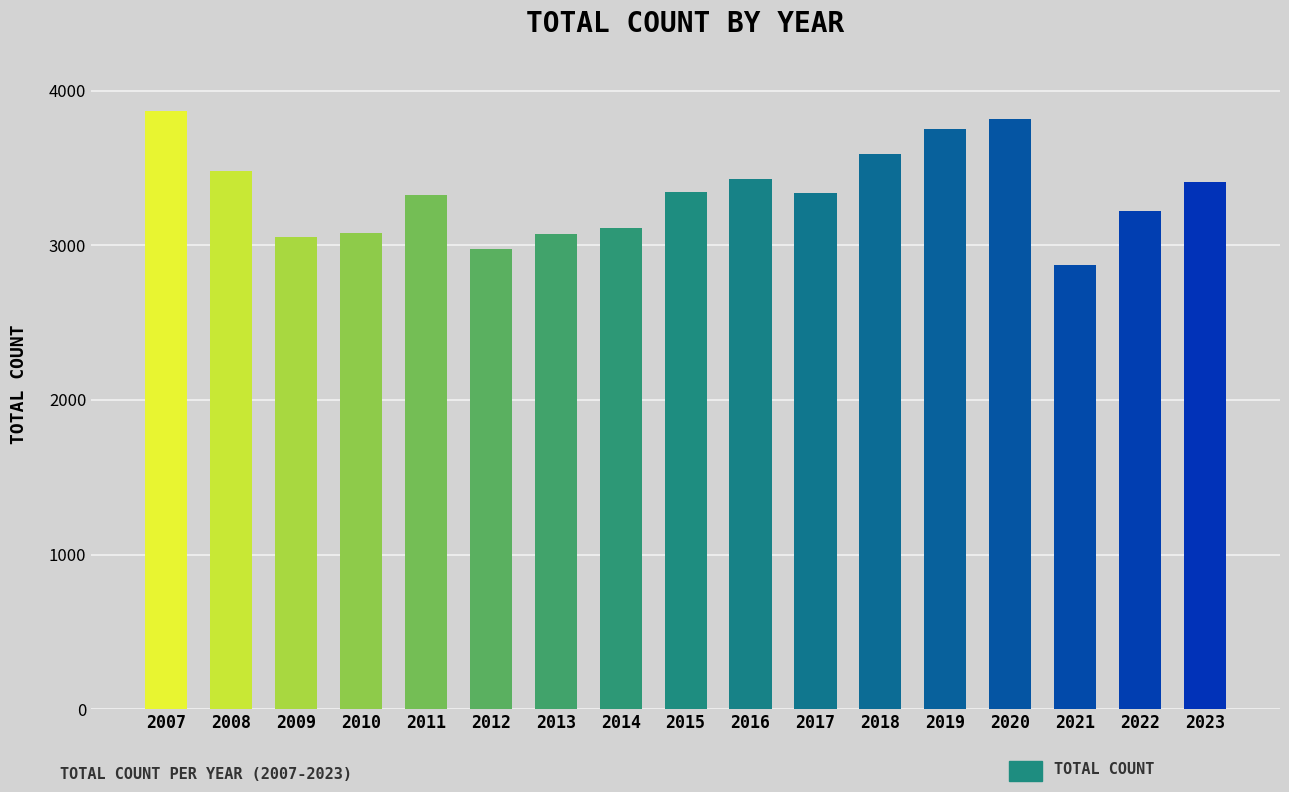

What is the change in value from 2014 to 2016?

+321